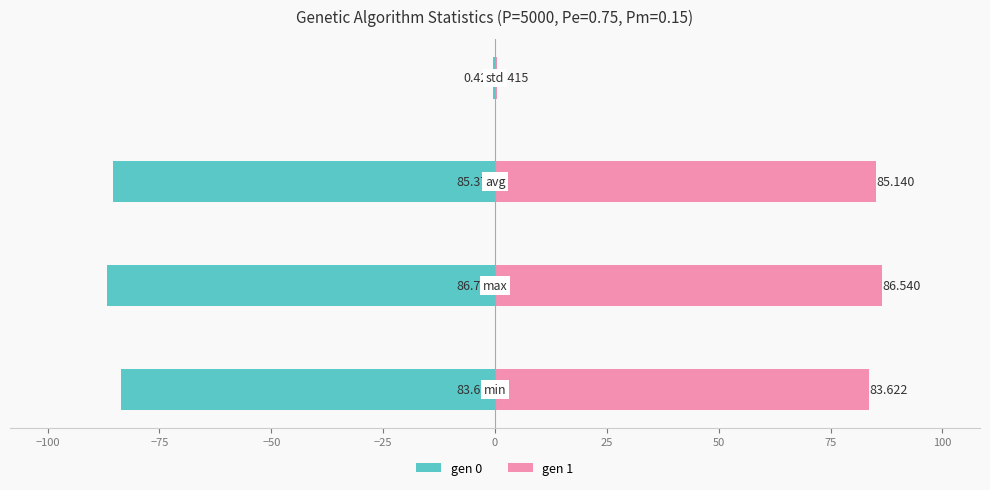

What is the value of the gen 0 bar at the 2nd from the left?

-86.7